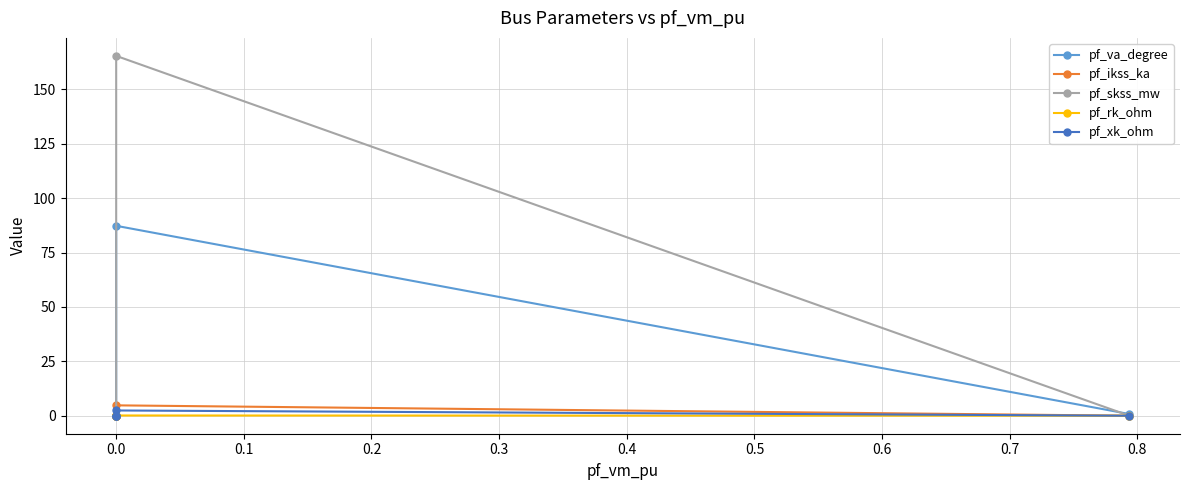

What are all the series names shown in the legend?

pf_va_degree, pf_ikss_ka, pf_skss_mw, pf_rk_ohm, pf_xk_ohm